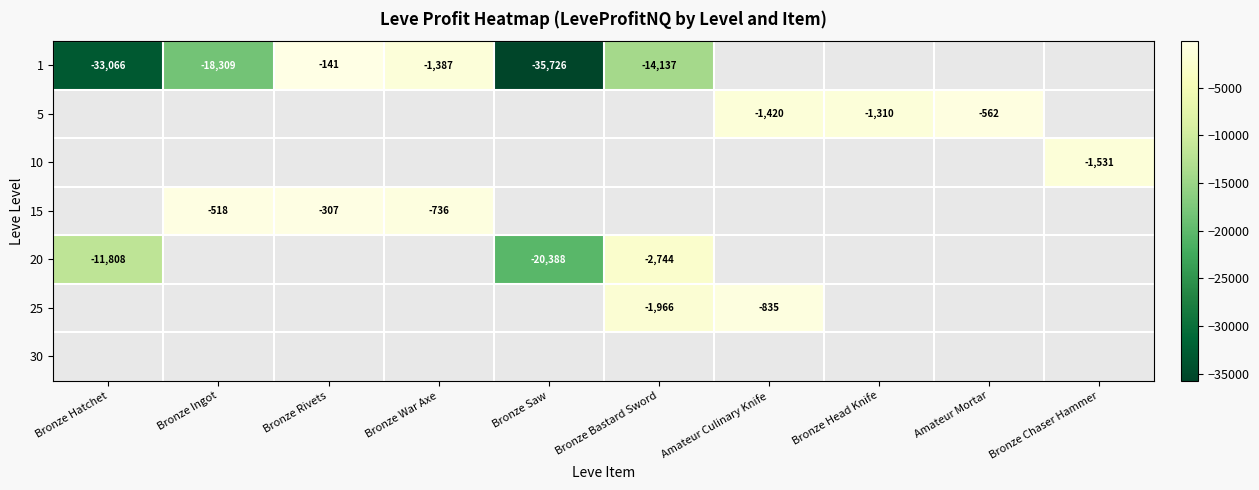

The 1 series shows -16109 at Bronze Saw. True or false?

False